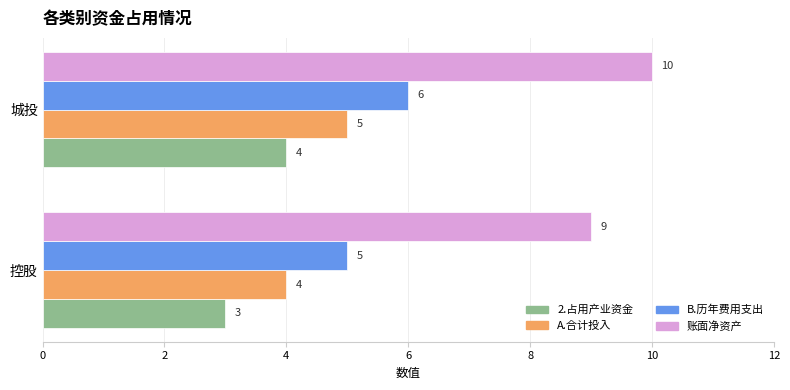

What is the sum of all A.合计投入 values?

9